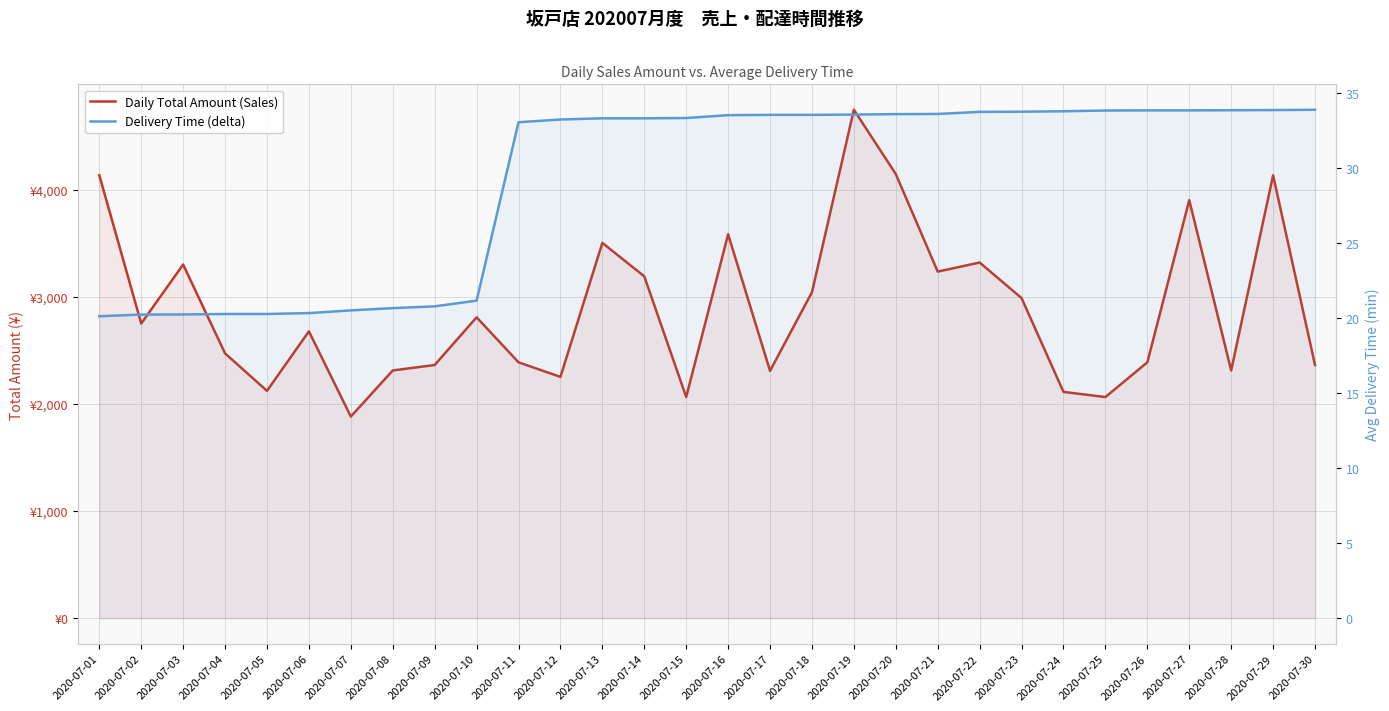

How many lines are shown in the chart?

2